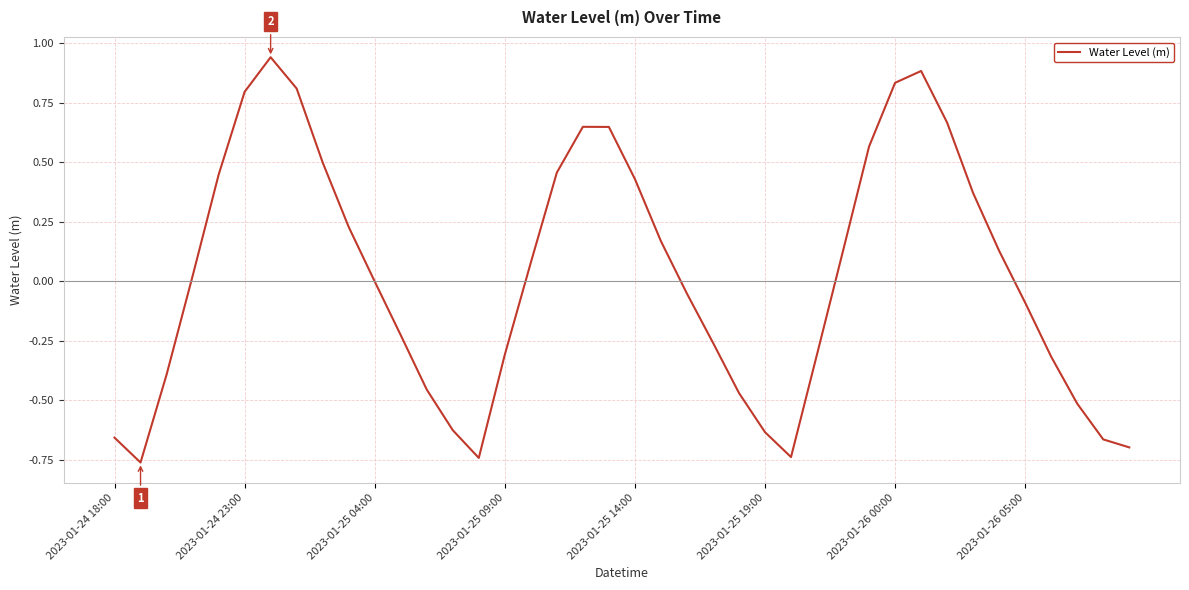

What is the difference between the maximum and minimum values?

1.7